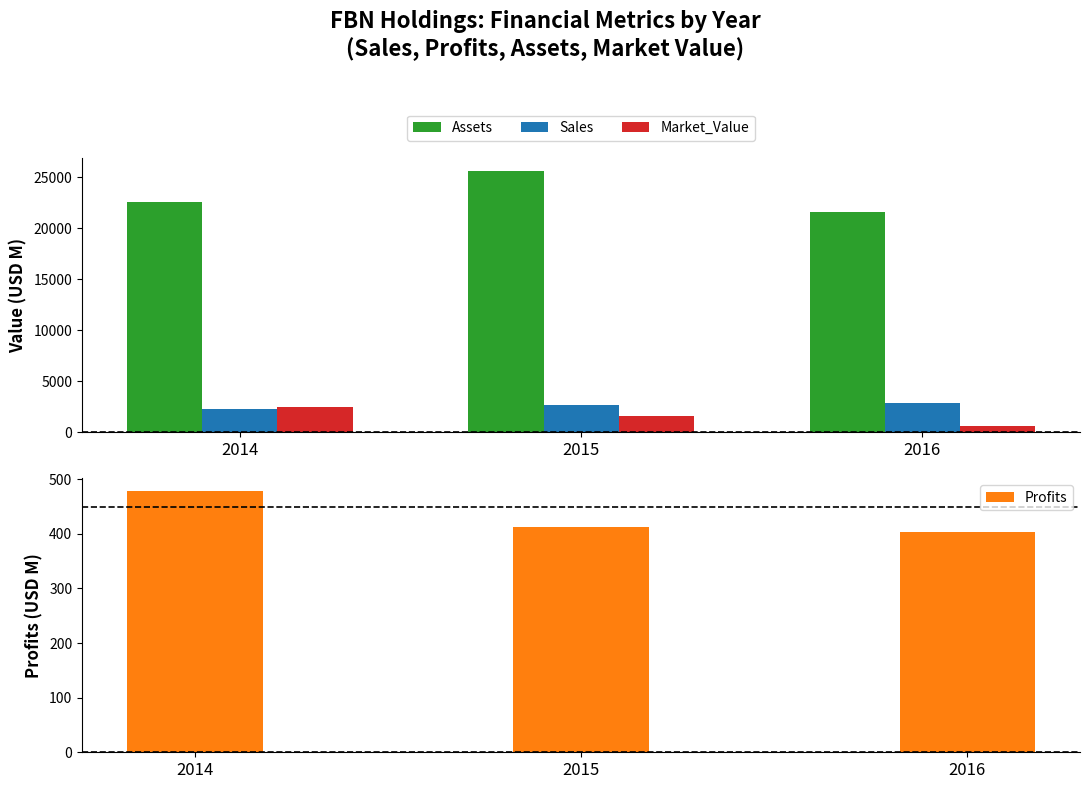

How many bars are there in total?

12